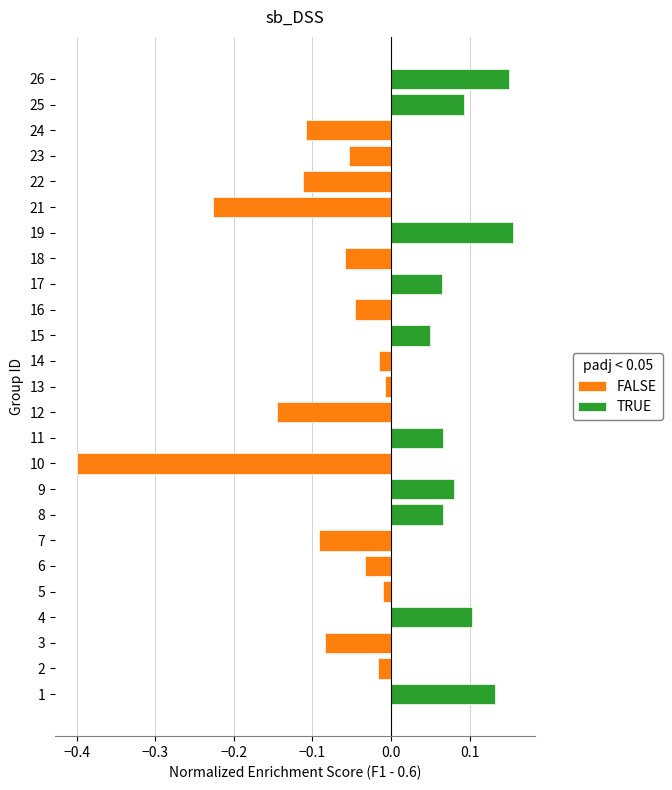

Are the bars grouped side by side (vs. stacked)?

No